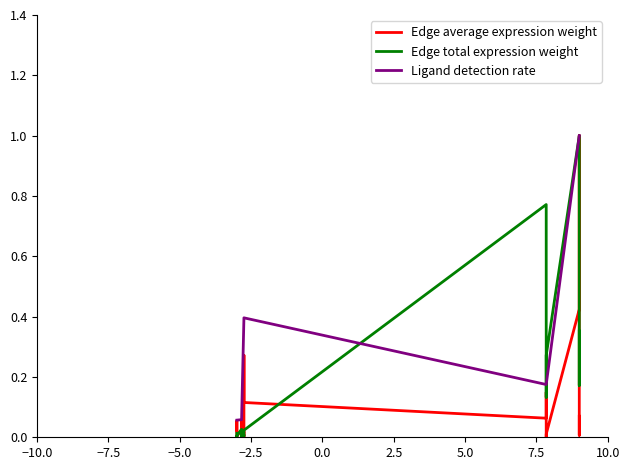

What are all the series names shown in the legend?

Edge average expression weight, Edge total expression weight, Ligand detection rate